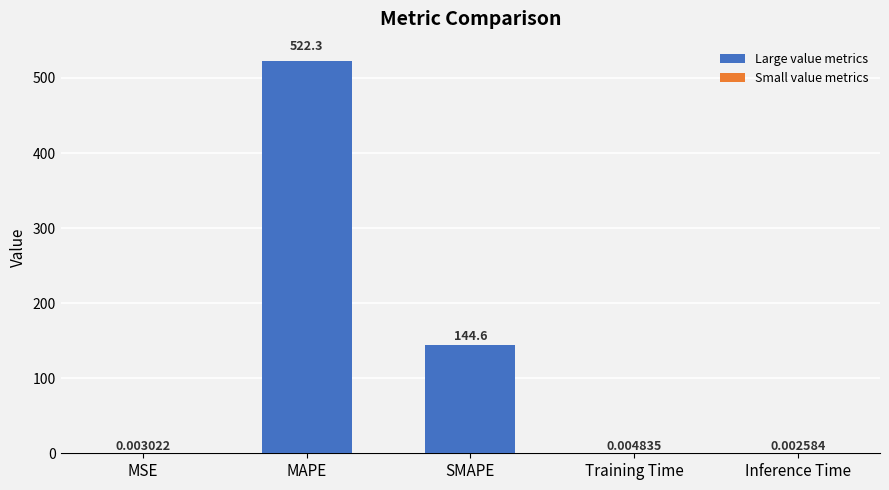

Which category has the highest value across all series?

MAPE